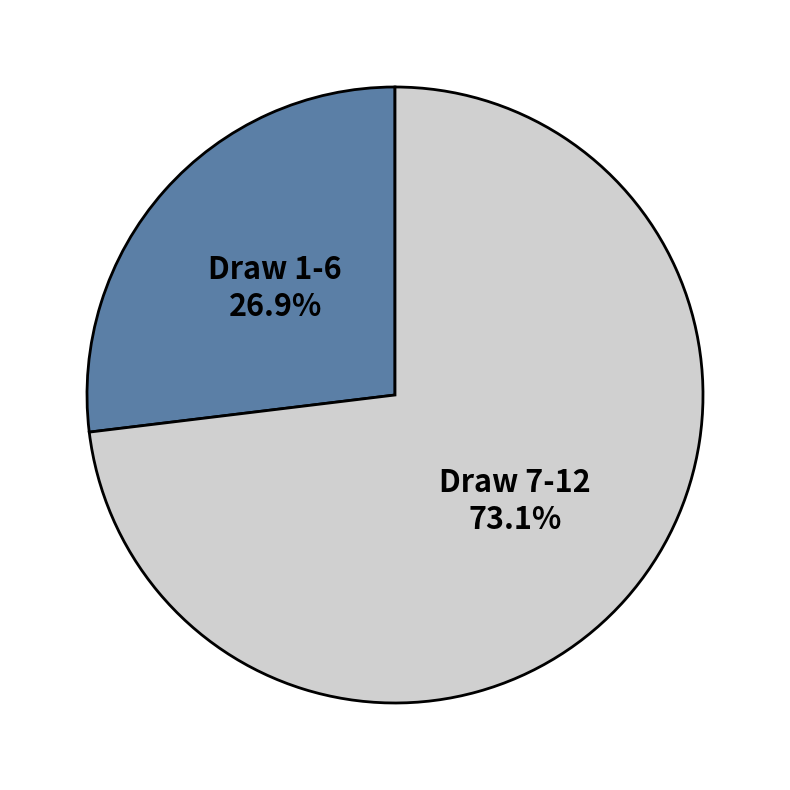

Which has a higher value, Draw 7-12 or Draw 1-6?

Draw 7-12